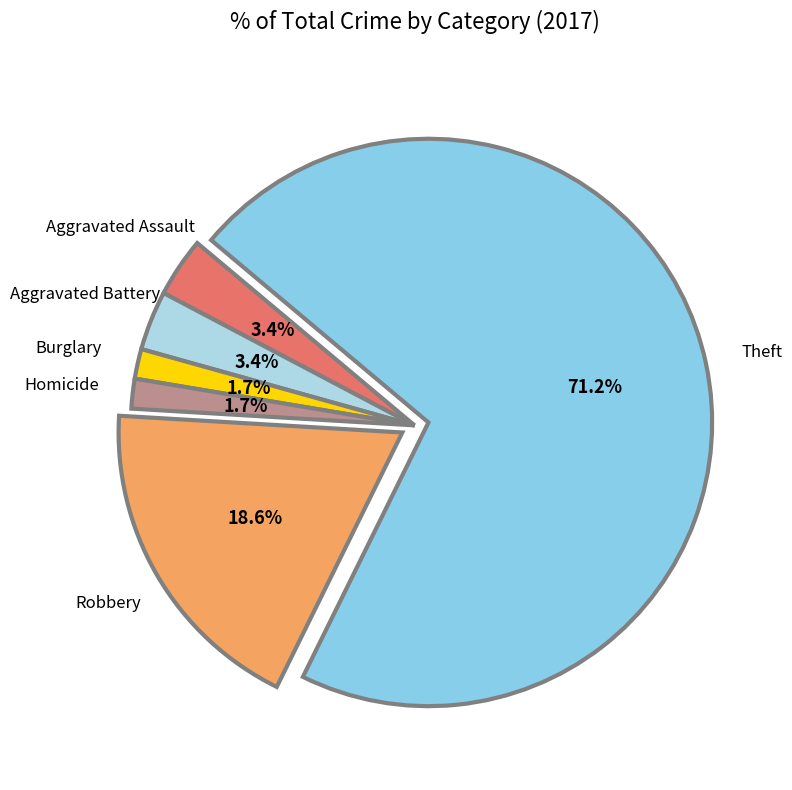

Does any single category account for the majority?

Yes